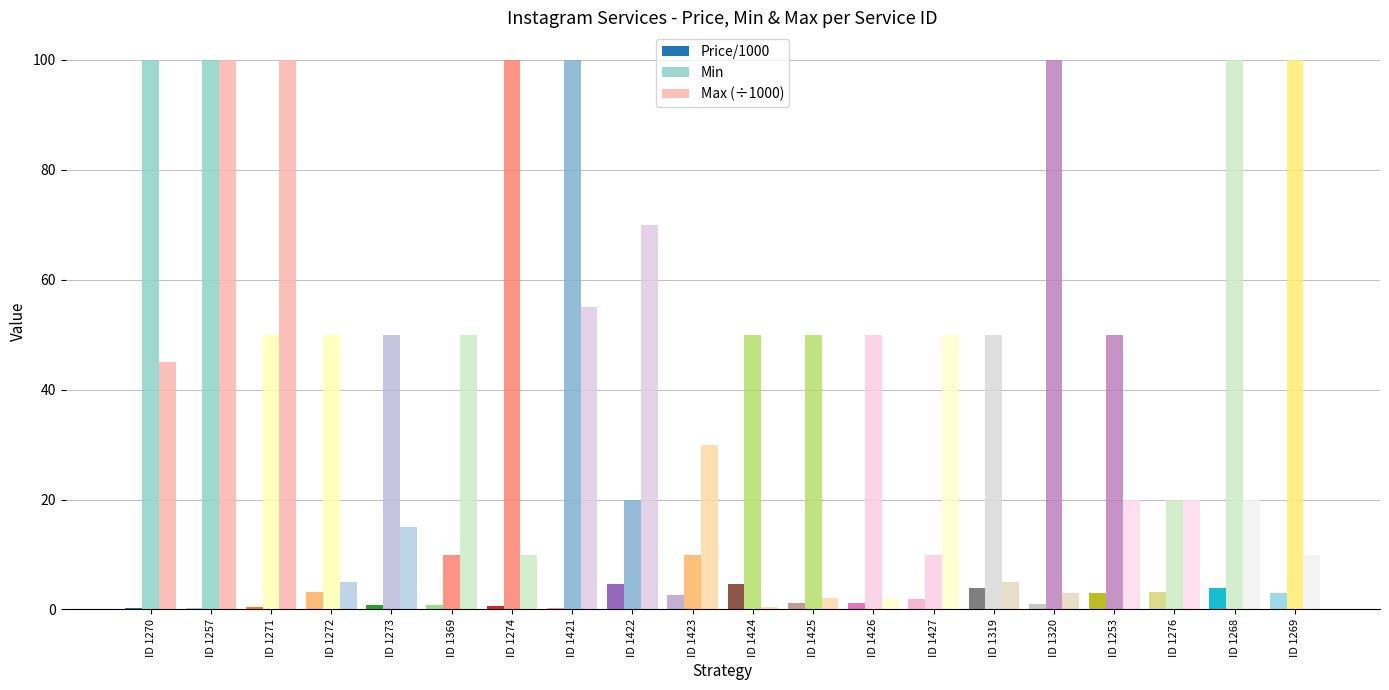

Reading left to right, list all the values displayed in this chart.

Price/1000: ID 1270=0.3	ID 1257=0.3	ID 1271=0.4	ID 1272=3.1	ID 1273=0.8	ID 1369=0.8	ID 1274=0.7	ID 1421=0.3	ID 1422=4.6	ID 1423=2.6	ID 1424=4.6	ID 1425=1.1	ID 1426=1.1	ID 1427=1.9	ID 1319=3.9	ID 1320=1.0	ID 1253=3.0	ID 1276=3.1	ID 1268=4.0	ID 1269=2.9
Min: ID 1270=100.0	ID 1257=100.0	ID 1271=50.0	ID 1272=50.0	ID 1273=50.0	ID 1369=10.0	ID 1274=100.0	ID 1421=100.0	ID 1422=20.0	ID 1423=10.0	ID 1424=50.0	ID 1425=50.0	ID 1426=50.0	ID 1427=10.0	ID 1319=50.0	ID 1320=100.0	ID 1253=50.0	ID 1276=20.0	ID 1268=100.0	ID 1269=100.0
Max (÷1000): ID 1270=45.0	ID 1257=100.0	ID 1271=100.0	ID 1272=5.0	ID 1273=15.0	ID 1369=50.0	ID 1274=10.0	ID 1421=55.0	ID 1422=70.0	ID 1423=30.0	ID 1424=0.5	ID 1425=2.0	ID 1426=2.0	ID 1427=50.0	ID 1319=5.0	ID 1320=3.0	ID 1253=20.0	ID 1276=20.0	ID 1268=20.0	ID 1269=10.0